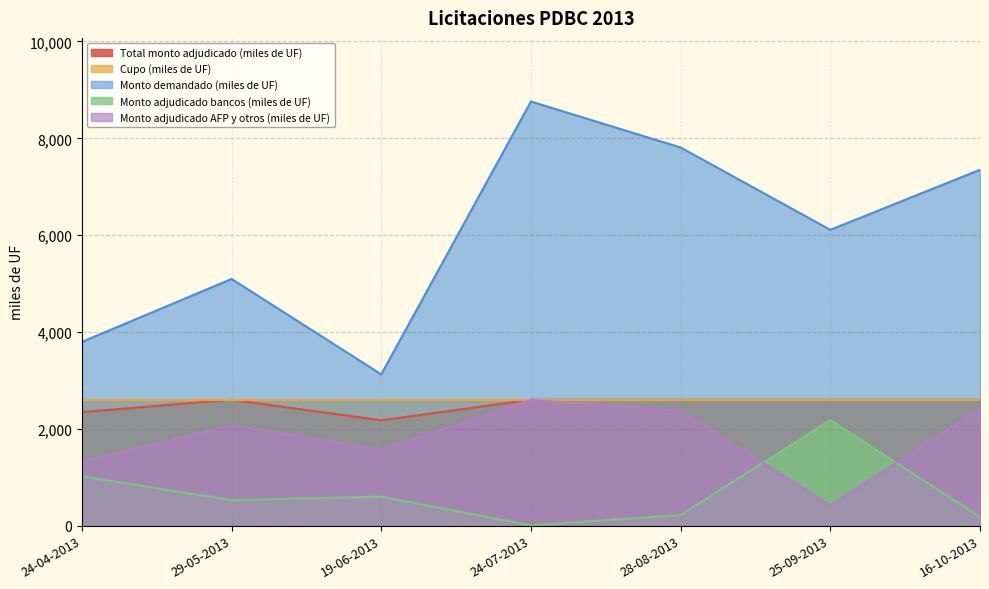

True or false: Monto adjudicado AFP y otros (miles de UF) has a value of 1991.6 at 24-04-2013.

False